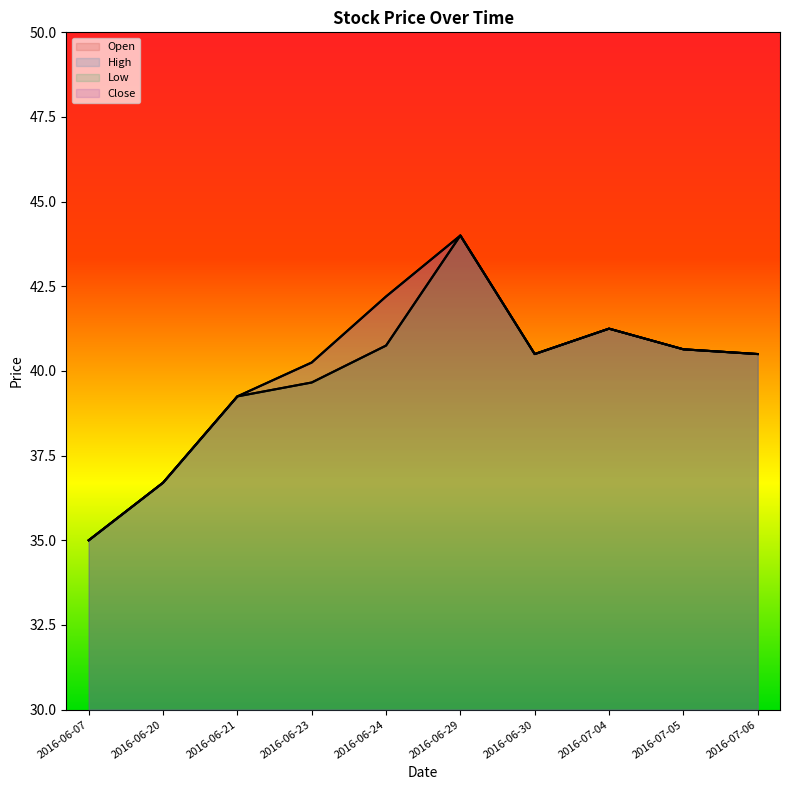

True or false: High has a value of 61.0 at 2016-06-21.

False